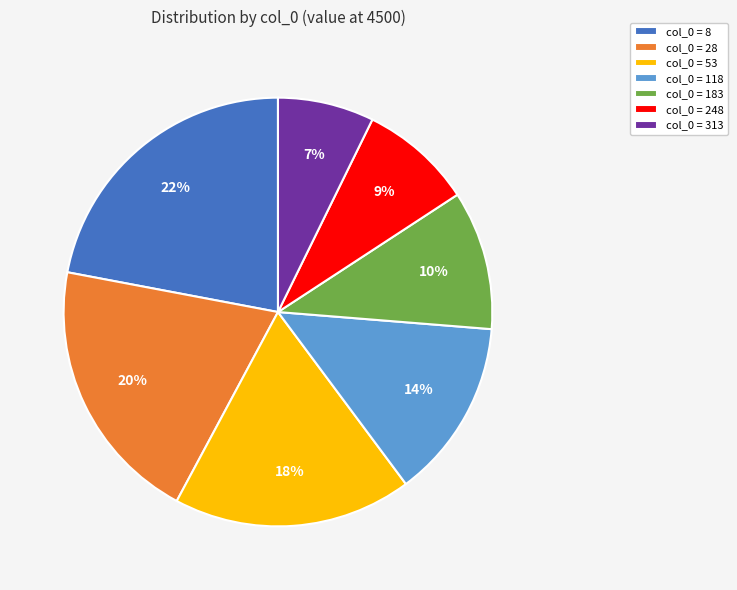

How many segments does this pie chart have?

7